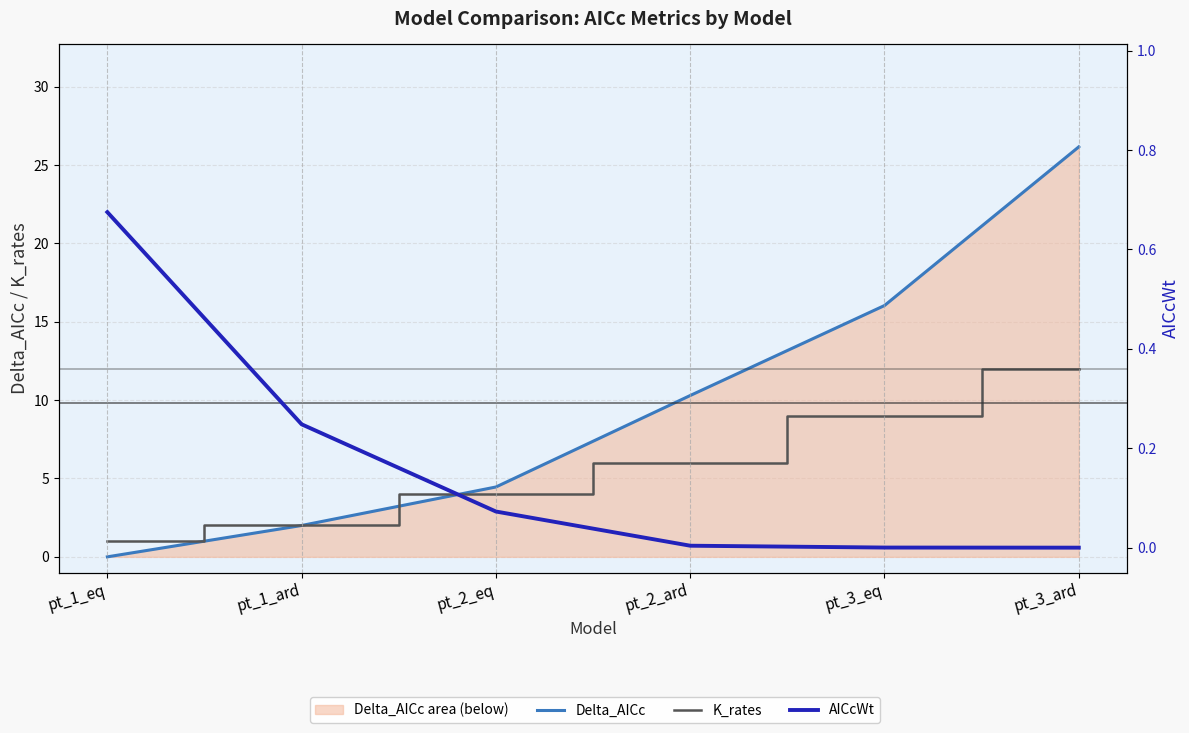

What is the total value across all series at pt_1_eq?

1.7